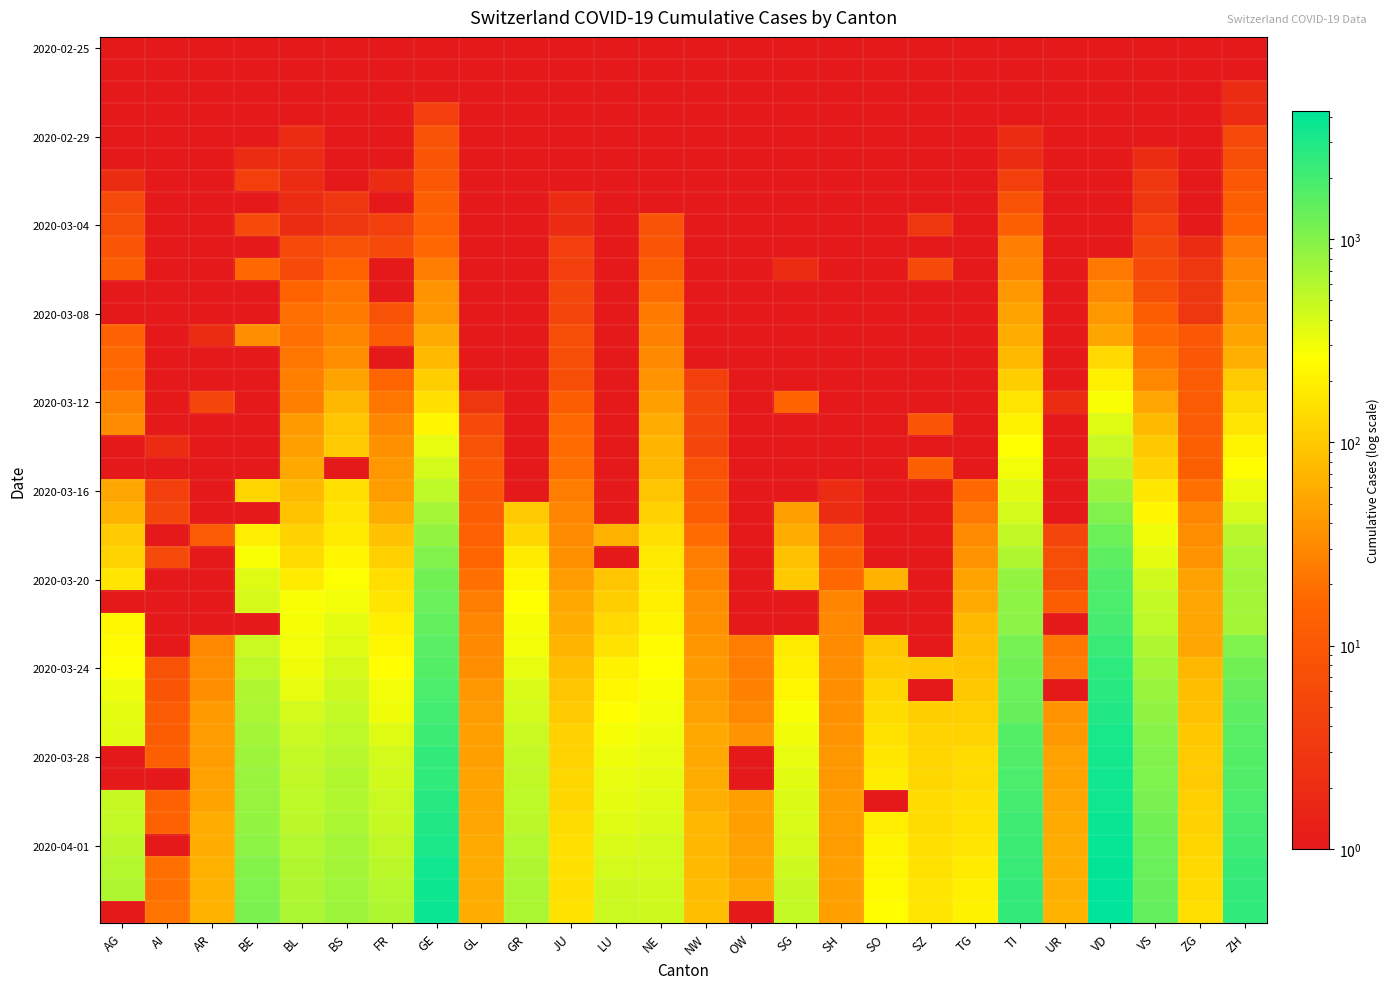

What is the total value across all series at BS?

9728.0